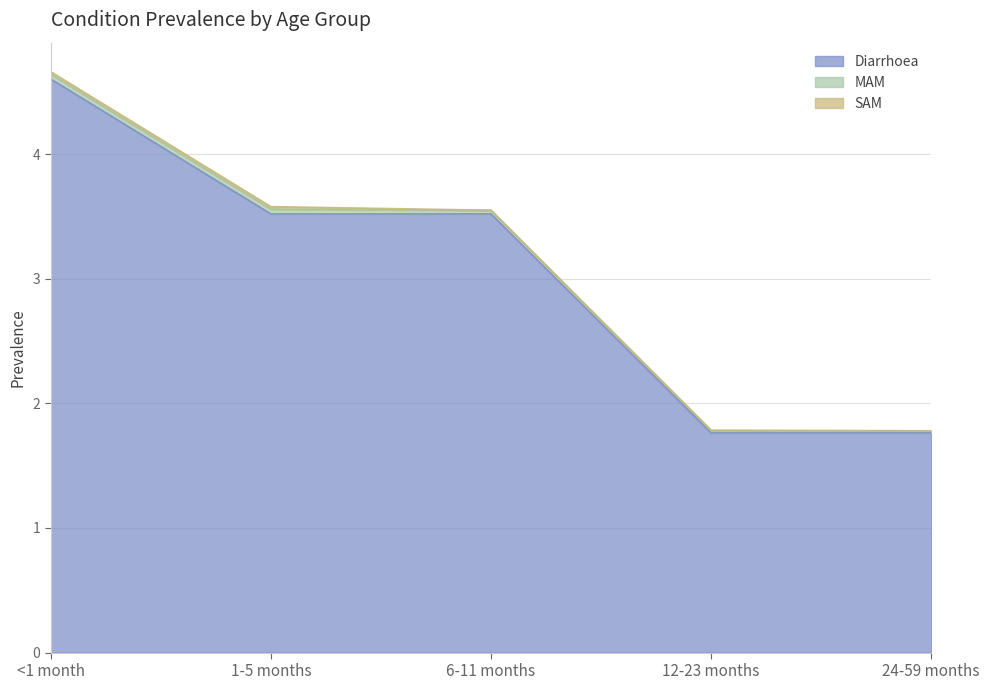

The Diarrhoea series shows 4.6 at <1 month. True or false?

True